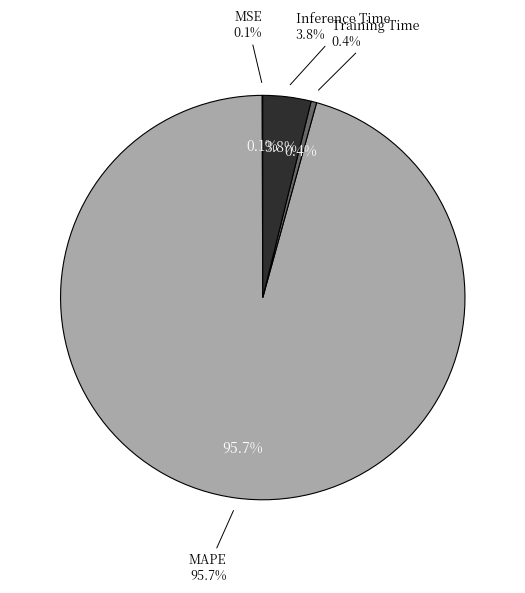

What percentage is NOT represented by Inference Time?

96.2%